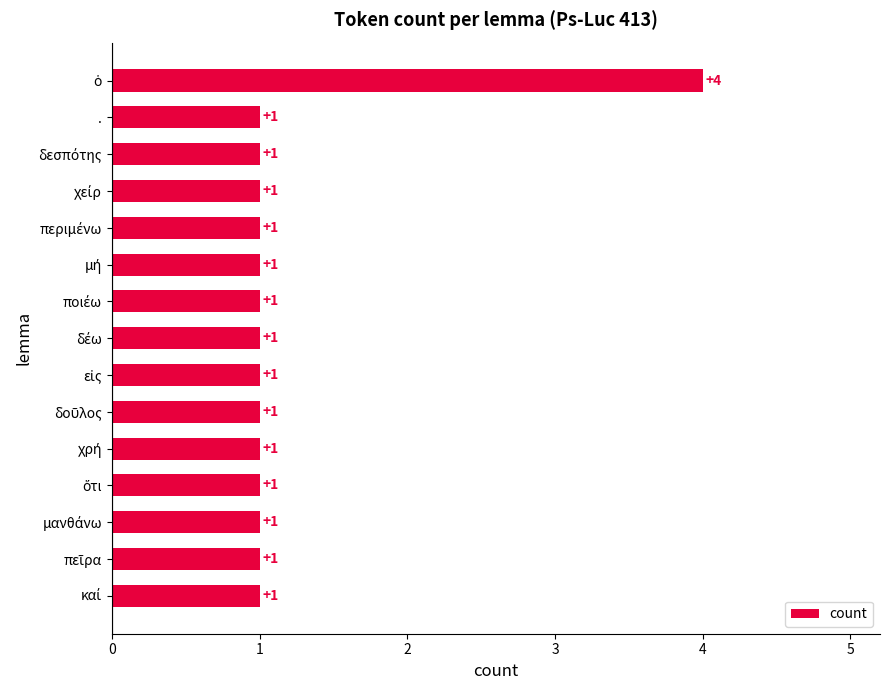

True or false: the data shows 1 at ..

True